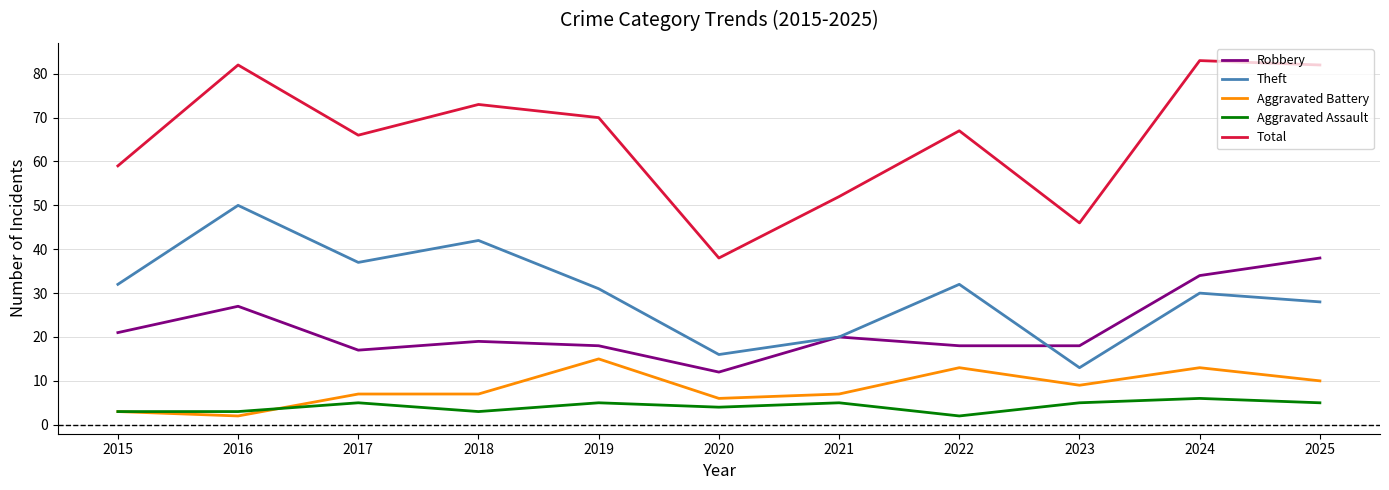

What is the sum of the Aggravated Assault values at 2023 and 2024?

11